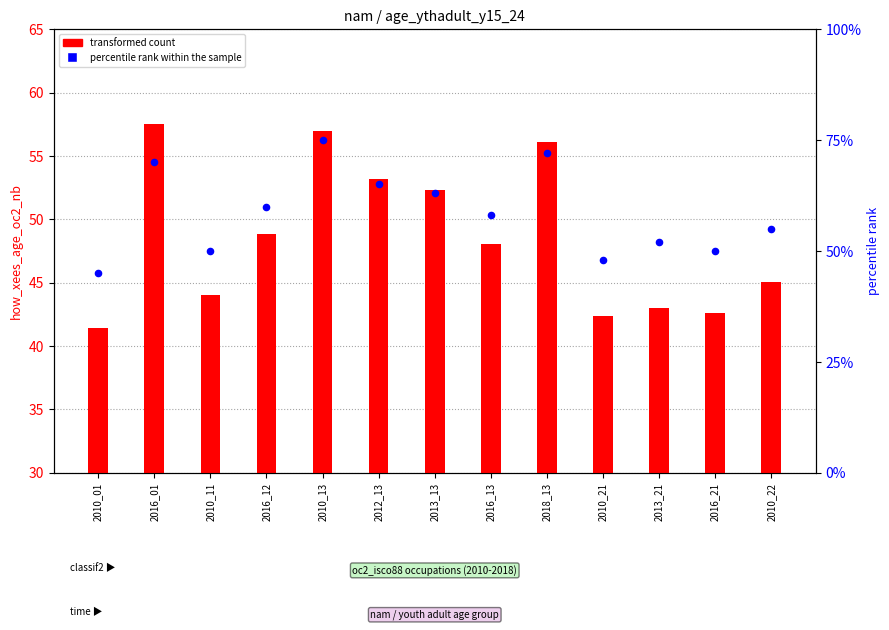

Is the value of percentile rank within the sample at 2010_22 greater than the value of transformed count at 2010_01?

Yes